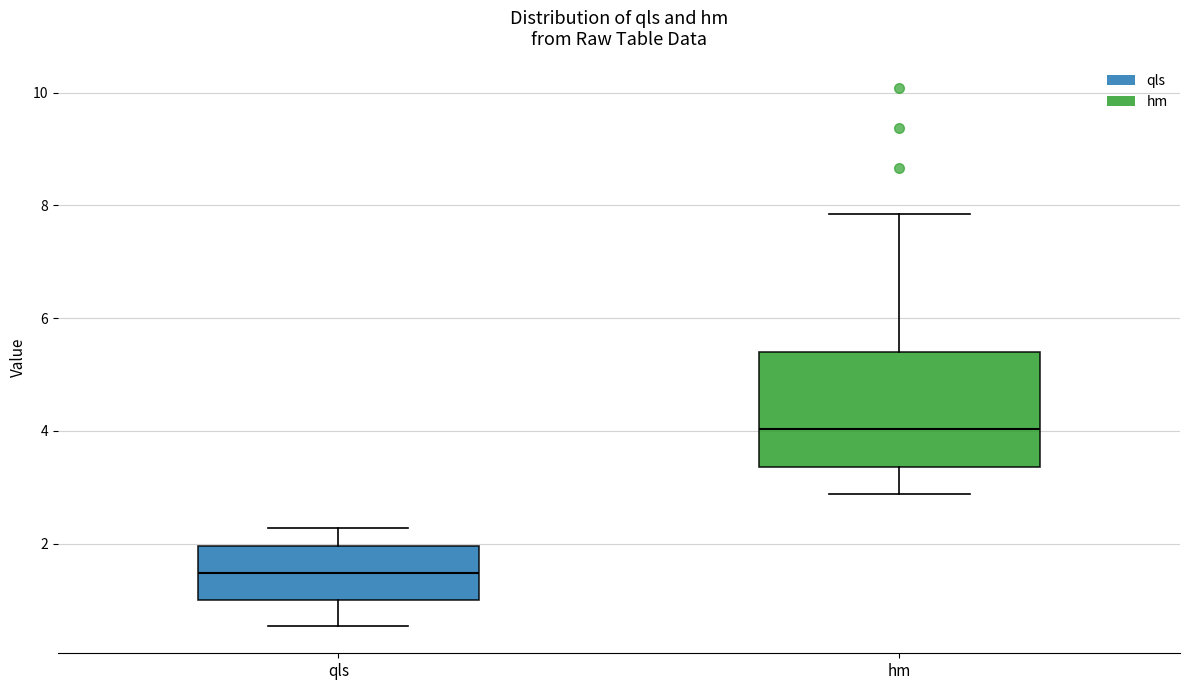

Reading left to right, transcribe this box plot: for each box, give where its median line is, the range the box spans, and where its two whiskers end, as read against the y-axis. The values are not printed on the chart, so give them approximately, as read against the axis.

qls: median 1.4, box 1.0 to 2.0, whiskers 0.6 to 2.2
hm: median 4.0, box 3.4 to 5.4, whiskers 2.8 to 7.8